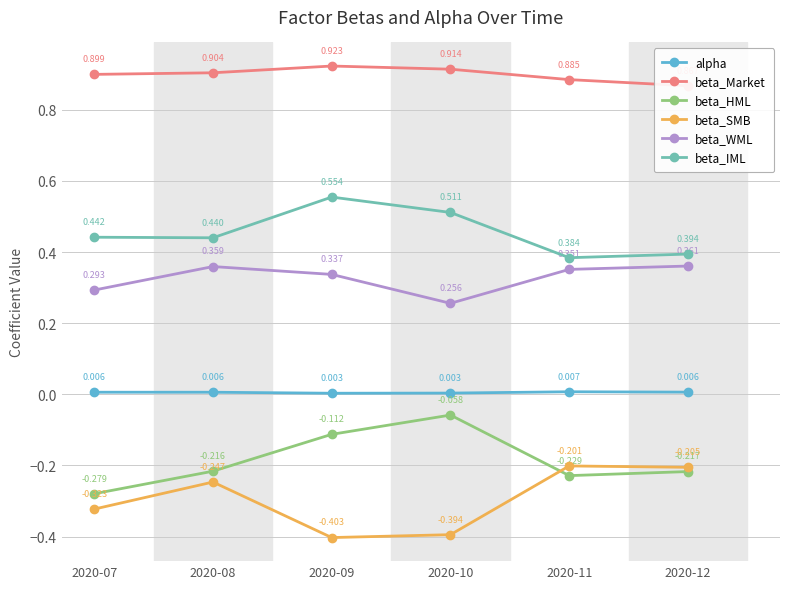

What is the average value of the beta_Market series?

0.9